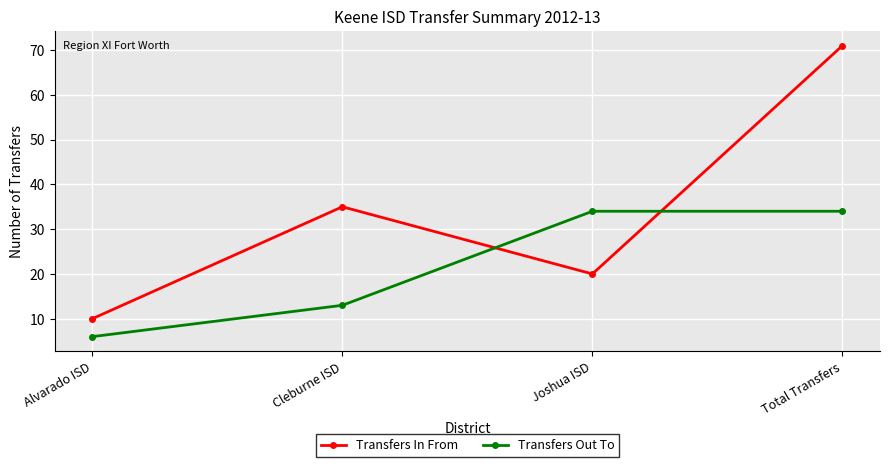

Reading right to left, extract all data points from this chart.

Transfers In From: Total Transfers=71	Joshua ISD=20	Cleburne ISD=35	Alvarado ISD=10
Transfers Out To: Total Transfers=34	Joshua ISD=34	Cleburne ISD=13	Alvarado ISD=6